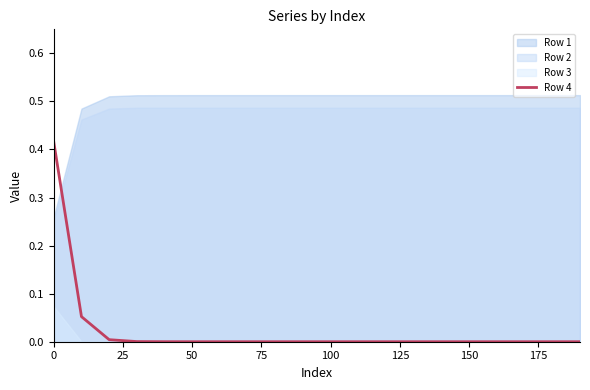

The Row 4 series shows 0.0 at 150. True or false?

True